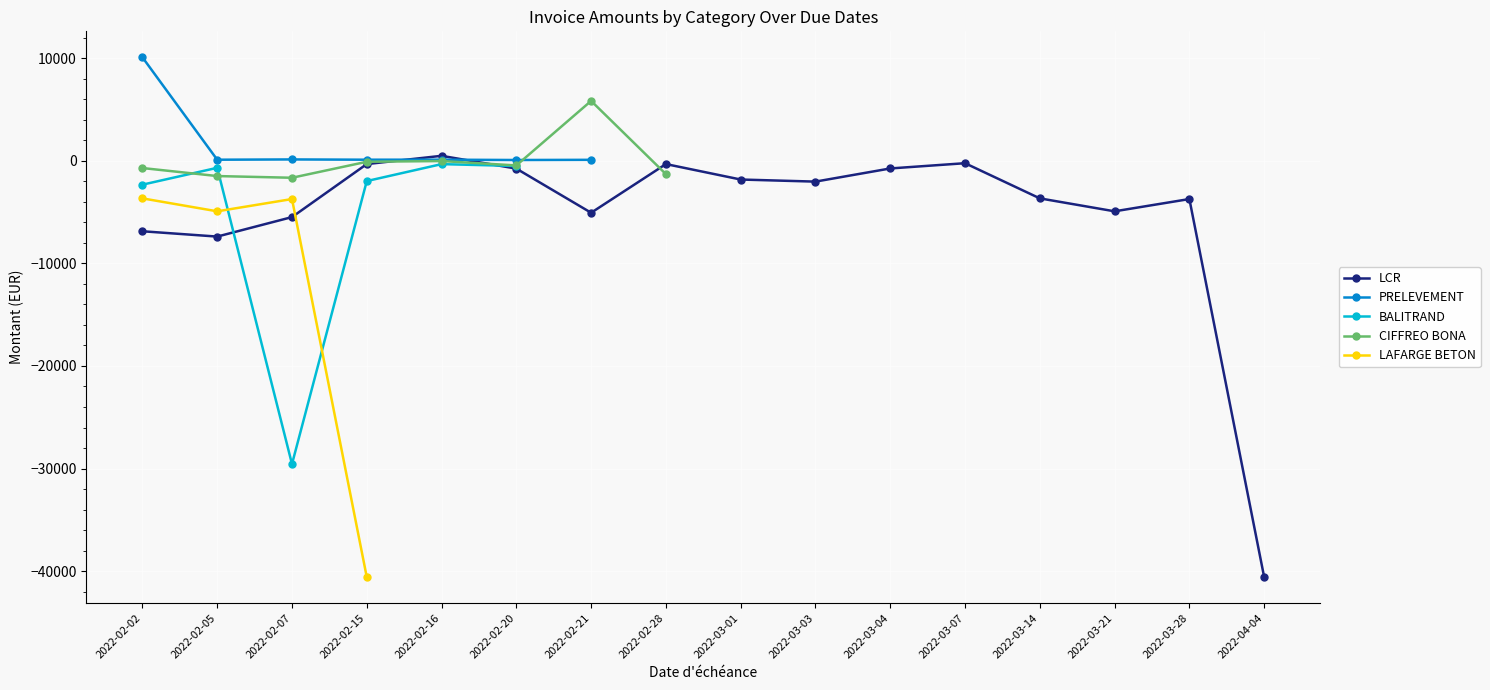

What is the value of the LCR point at the 7th from the left?

-5068.7